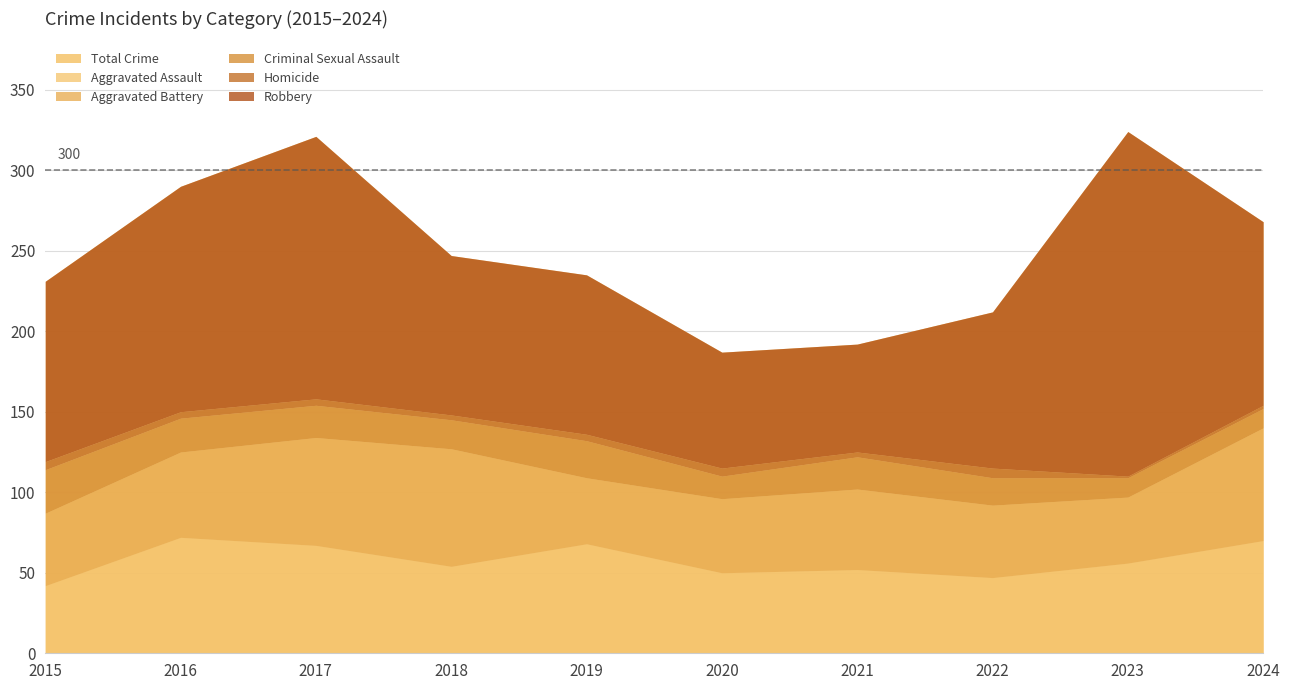

What is the spread (max minus min) of values at 2016?

136